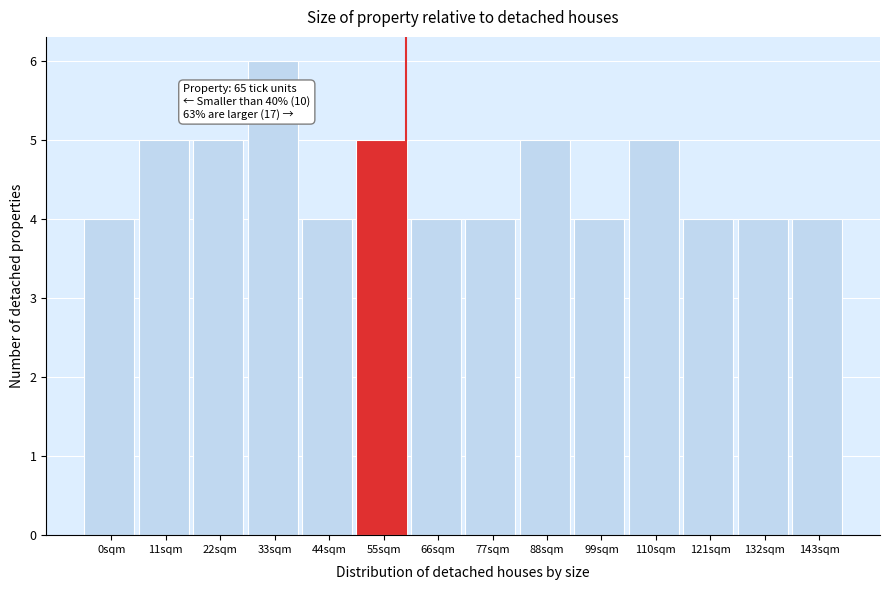

Reading left to right, list all the values displayed in this chart.

4	5	5	6	4	5	4	4	5	4	5	4	4	4